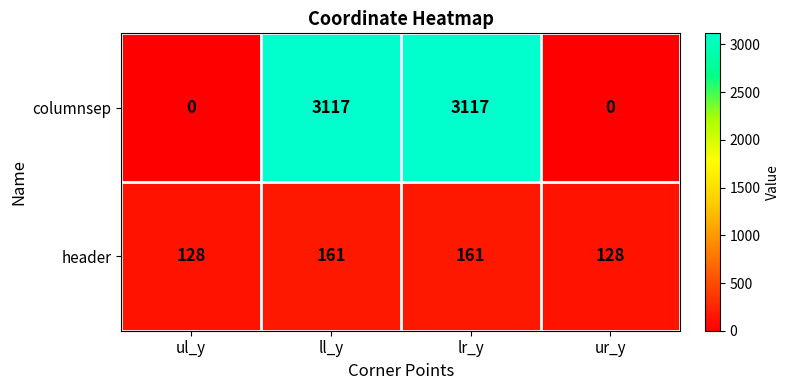

List the series in order of their peak value, lowest first.

header, columnsep